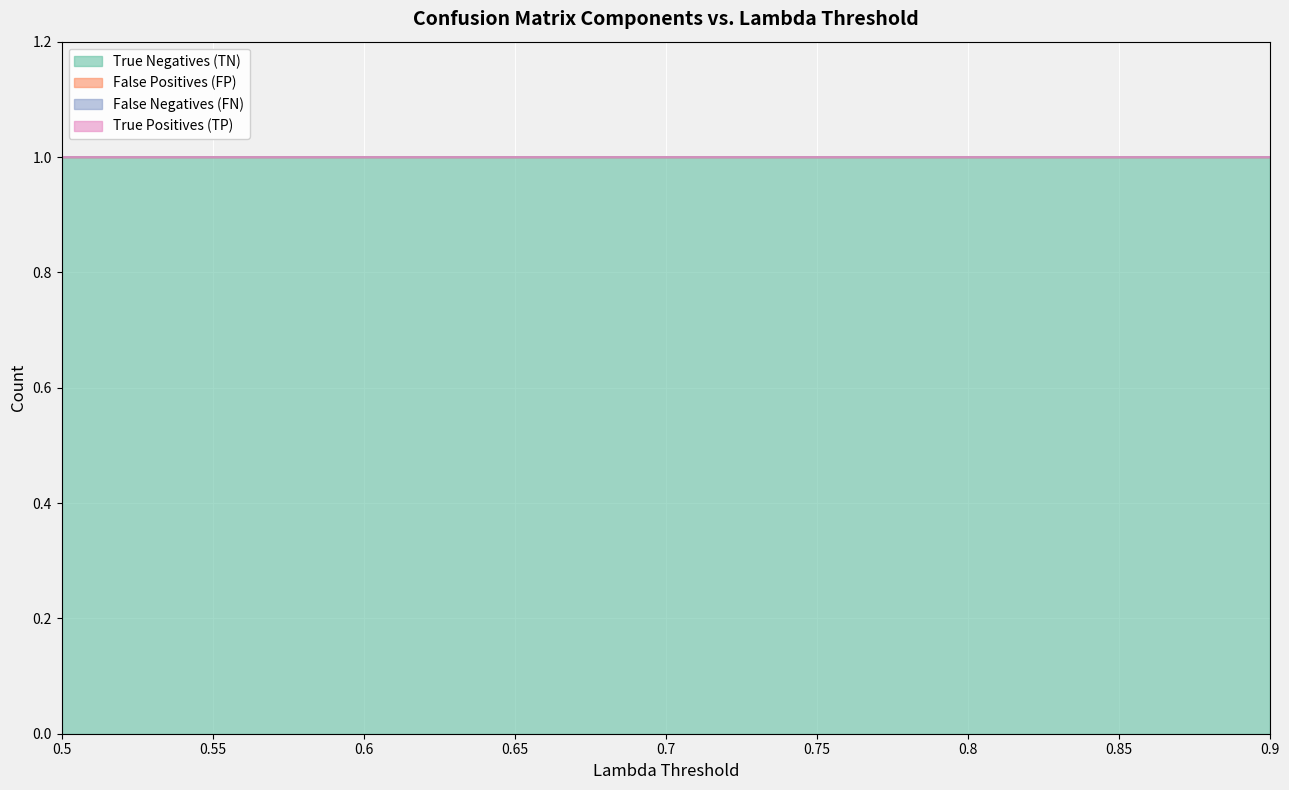

Which series has the largest total across all categories?

True Negatives (TN)